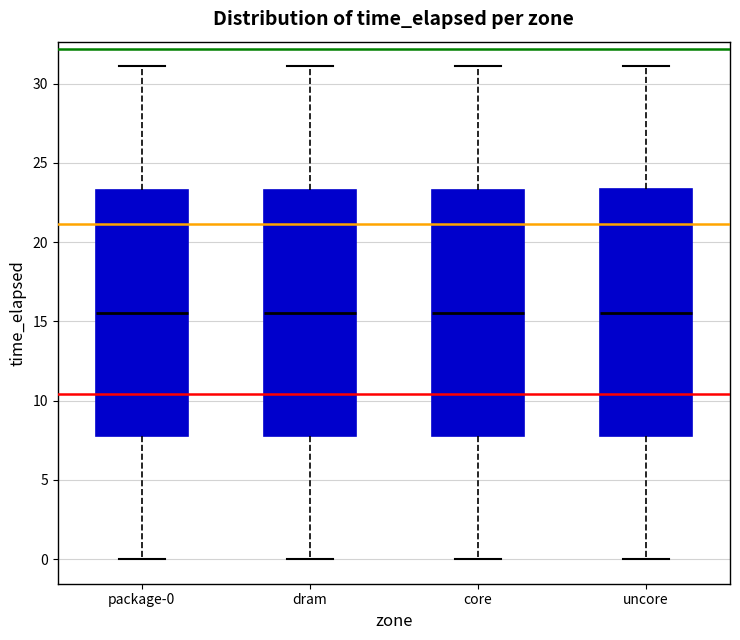

Where does the upper whisker of the box for uncore end on the y-axis? The values are not printed on the chart, so give them approximately, as read against the axis.

31.0